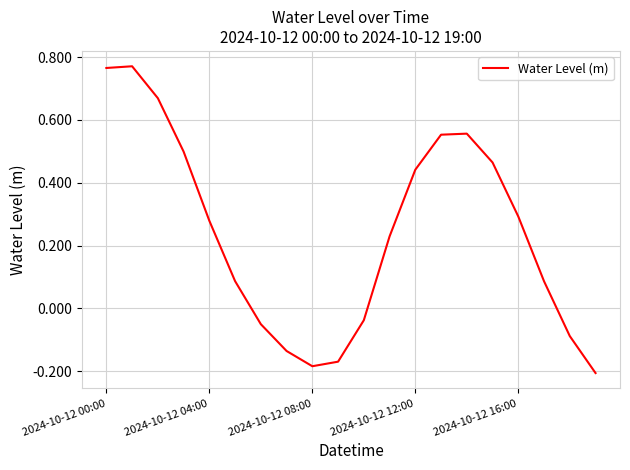

What is the difference between the maximum and minimum values?

1.0